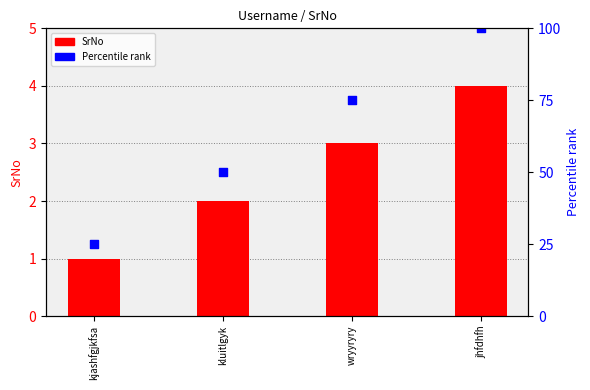

At how many categories does at least one series exceed 63?

2